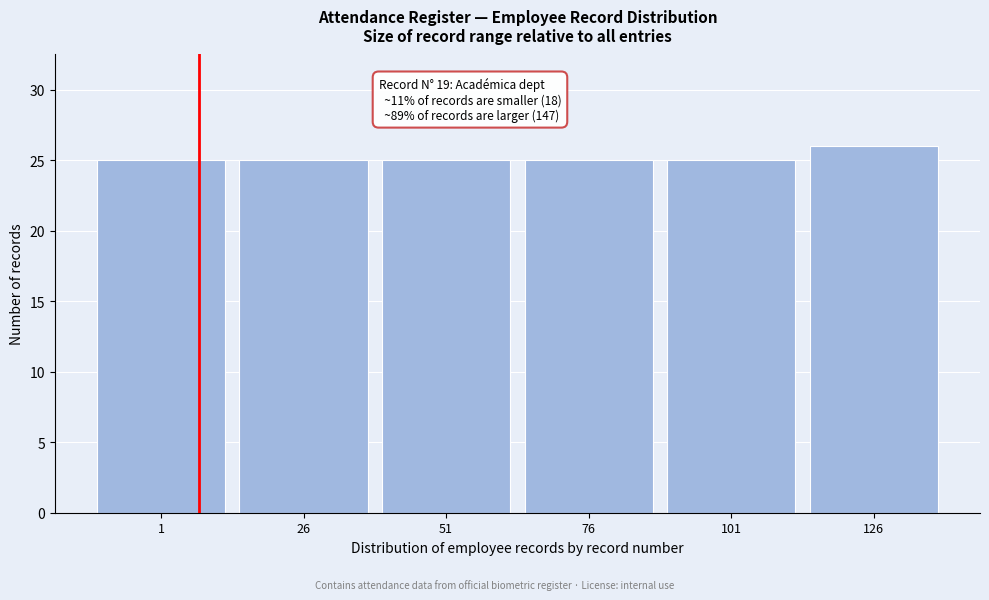

Reading left to right, transcribe all the data shown in this chart.

1=25	26=25	51=25	76=25	101=25	126=26